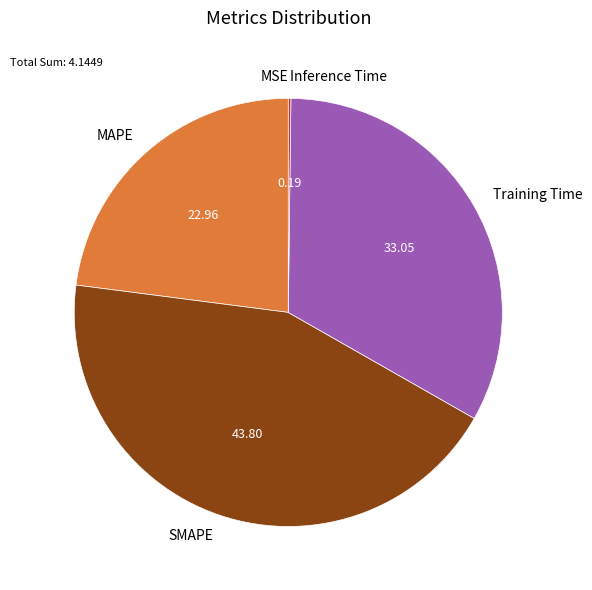

Which slice is the largest?

SMAPE